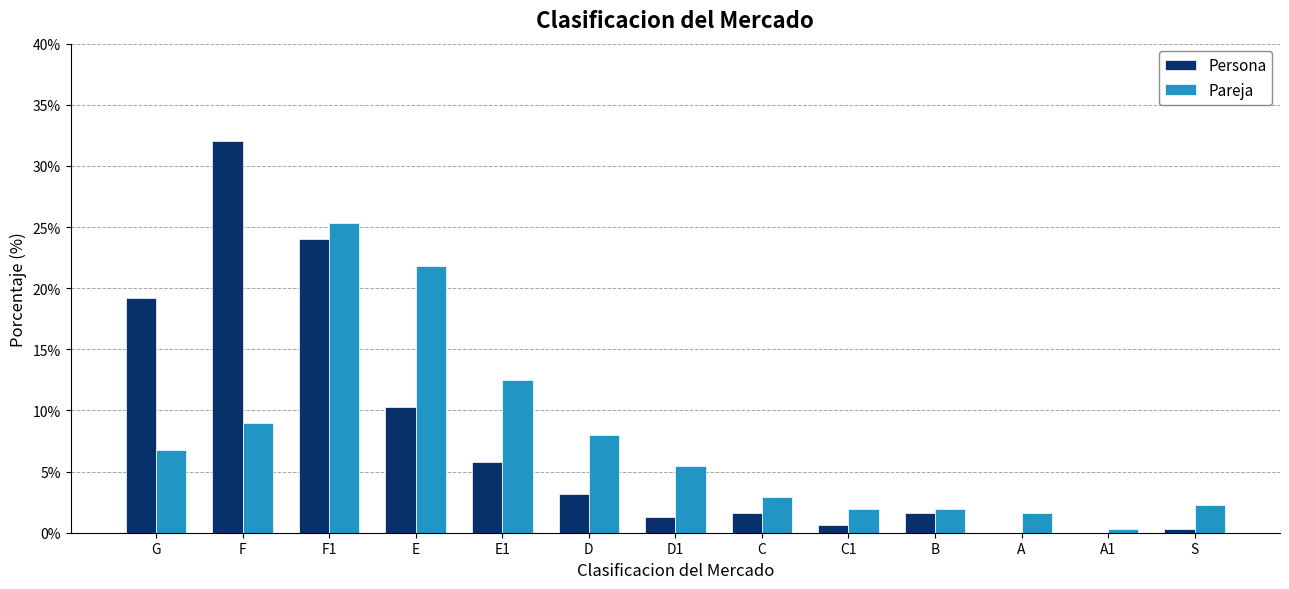

What is the greatest value displayed?

0.3